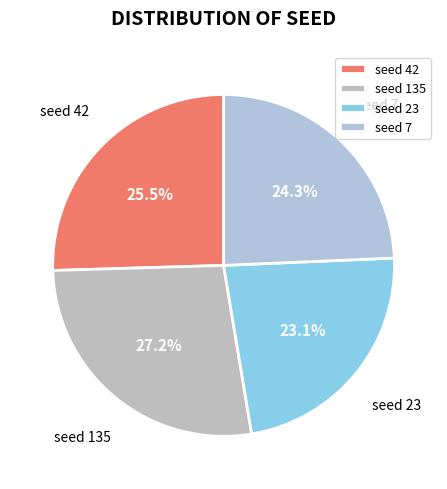

Rank the categories by value from highest to lowest.

seed 135, seed 42, seed 7, seed 23